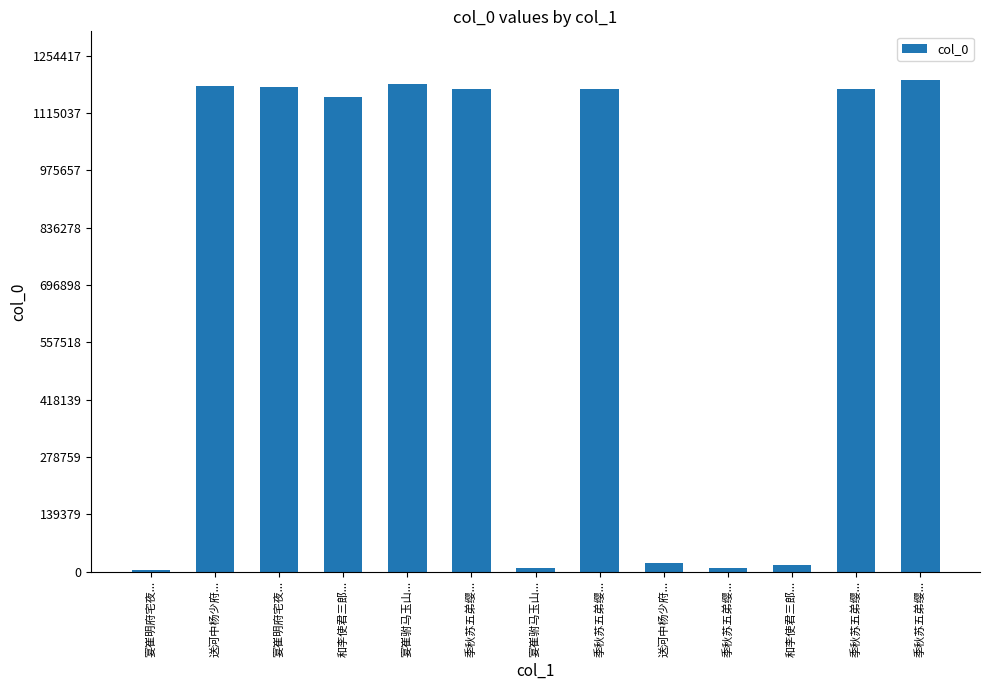

How many data points are less than 1173021?

6